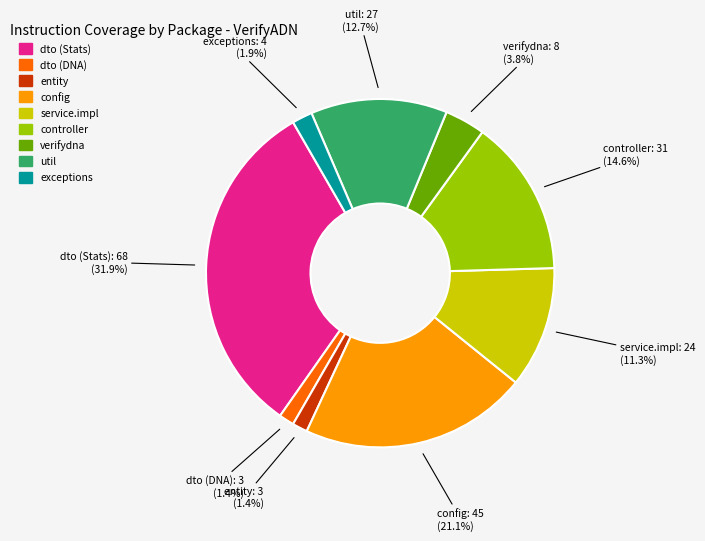

Between dto (DNA) and util, which is larger?

util